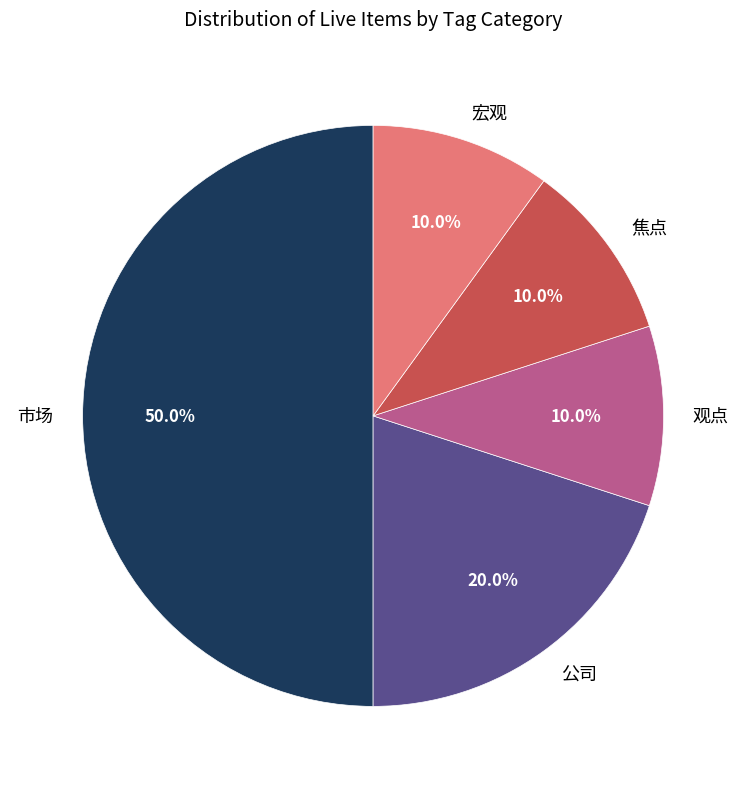

Between 宏观 and 公司, which is larger?

公司